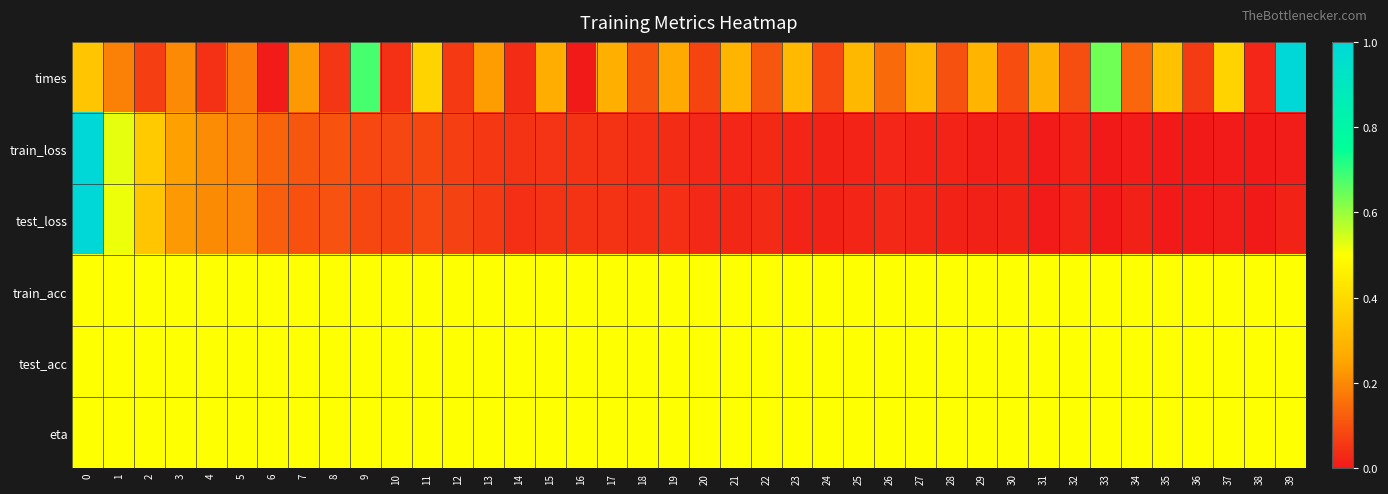

At 0, list the series in order from smallest to largest.

row_0, row_3, row_4, row_5, row_1, row_2